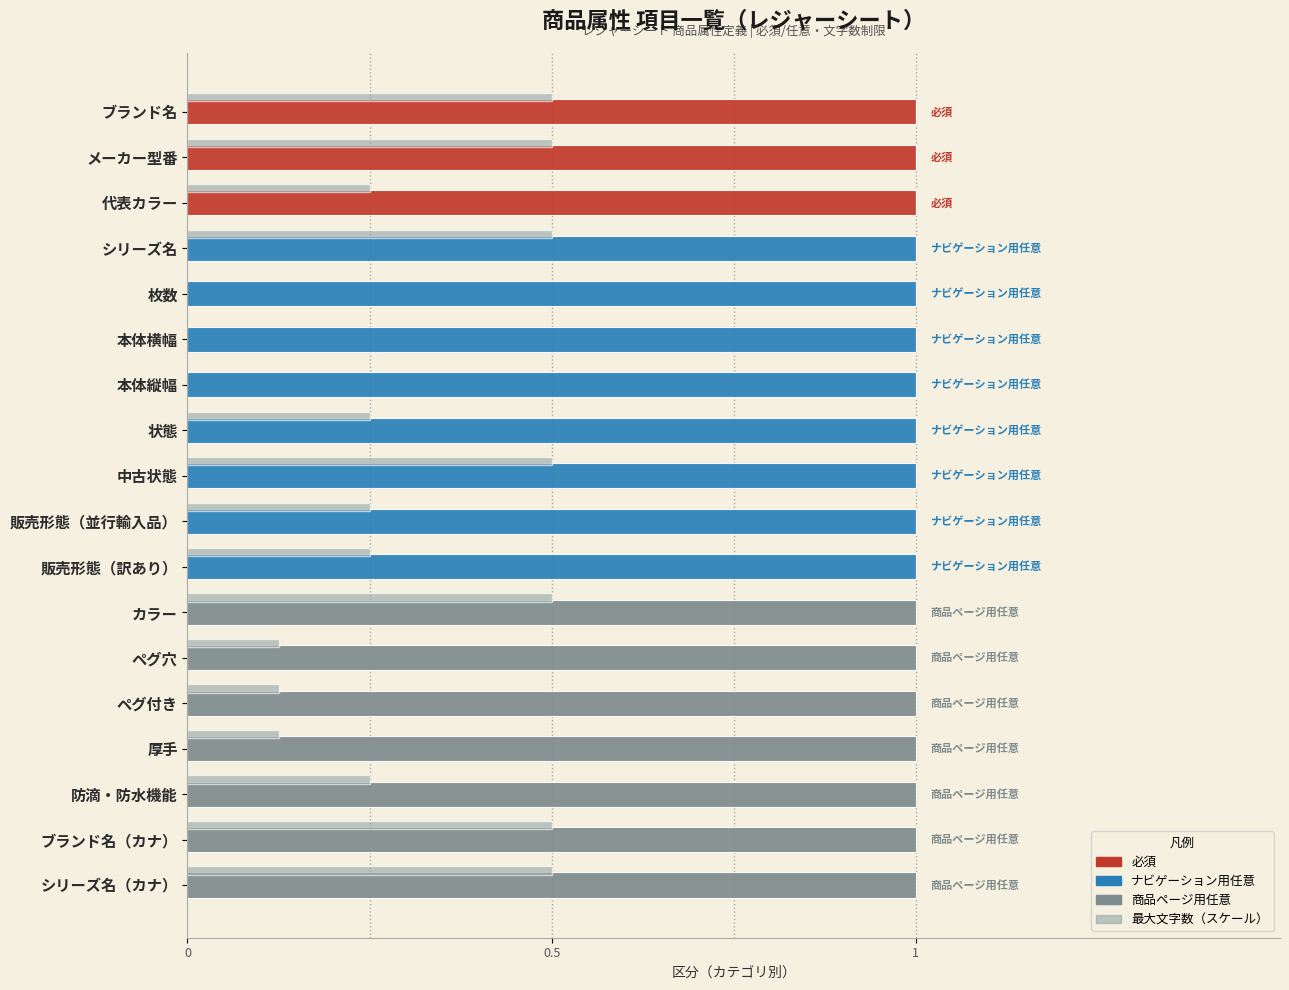

List the series in order of their peak value, highest first.

必須, ナビゲーション用任意, 商品ページ用任意, 最大文字数（スケール）